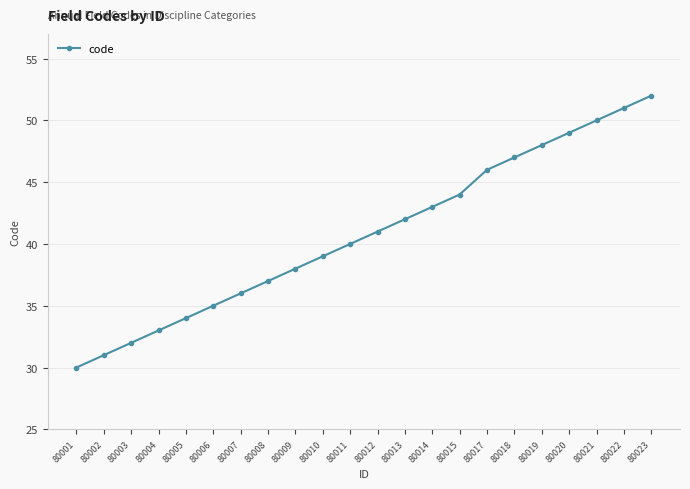

True or false: the data has more than 1 interior local peaks.

False